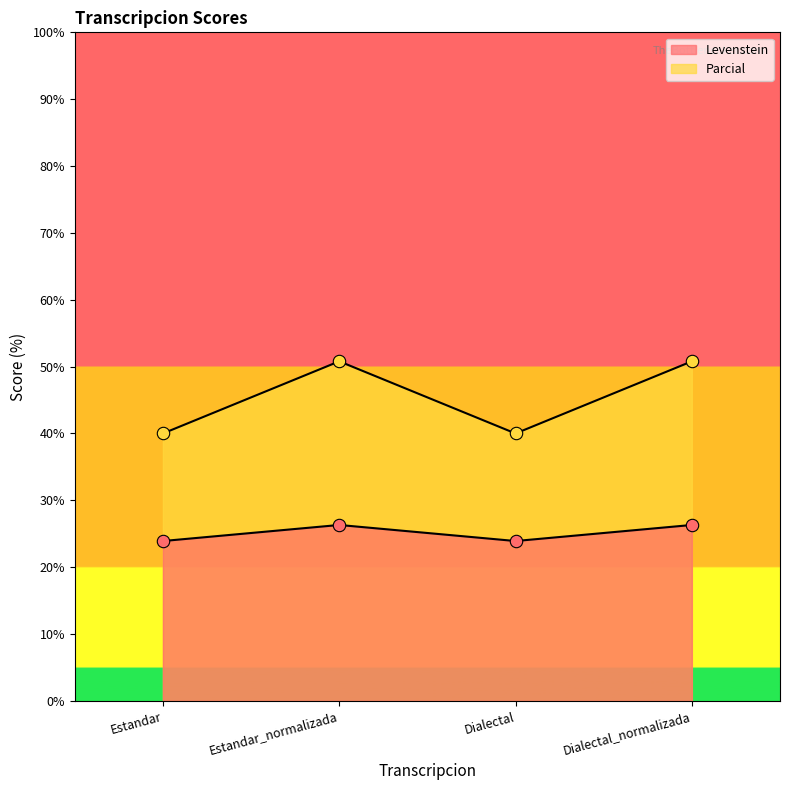

At how many categories does at least one series exceed 49?

2